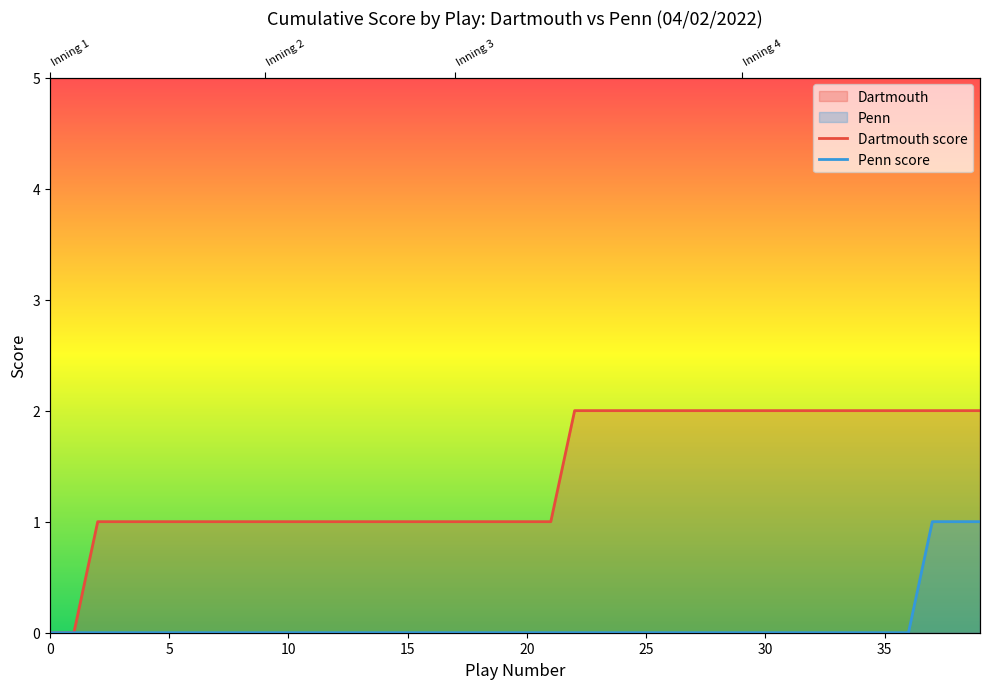

How many values in Dartmouth score are above zero?

38